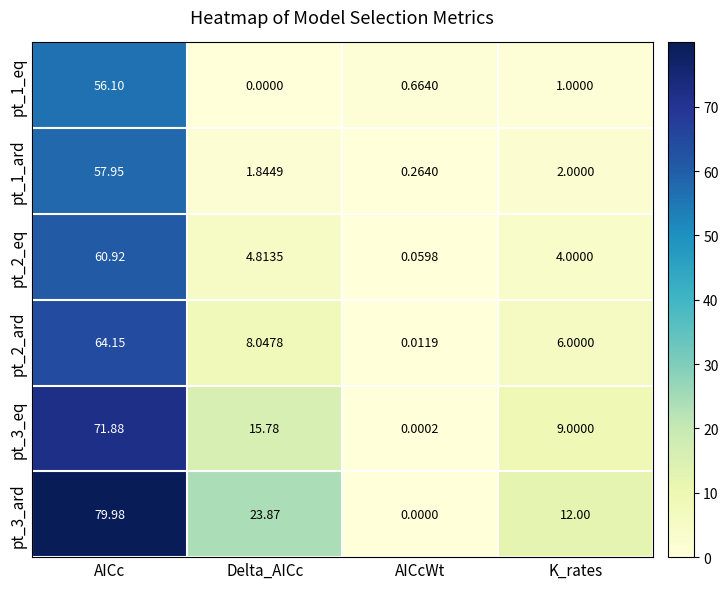

List the series in order of their peak value, lowest first.

pt_1_eq, pt_1_ard, pt_2_eq, pt_2_ard, pt_3_eq, pt_3_ard